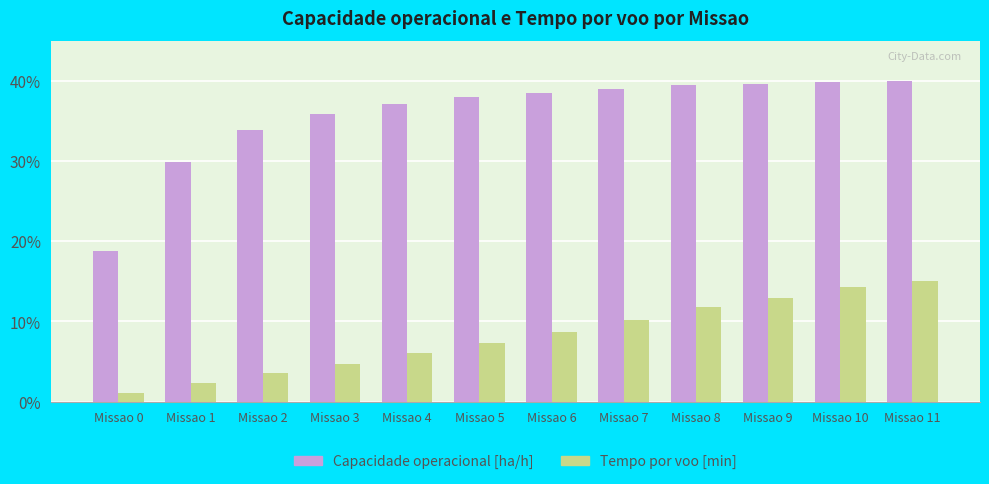

What is the value of the Tempo por voo [min] bar at the 10th from the left?

12.9